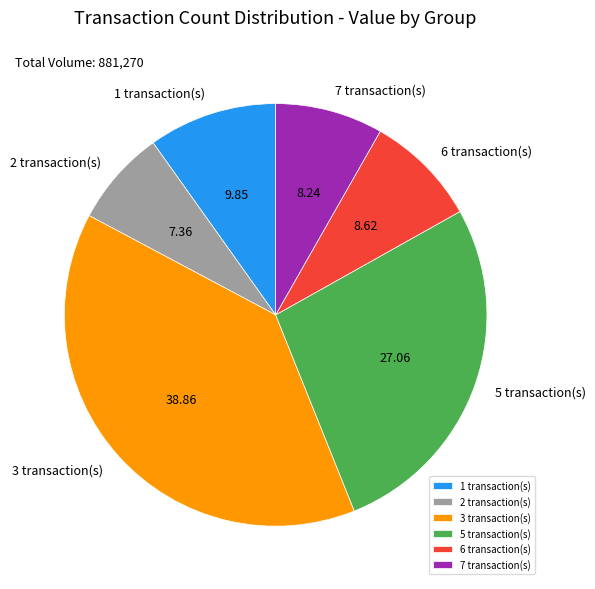

Does any single category account for the majority?

No